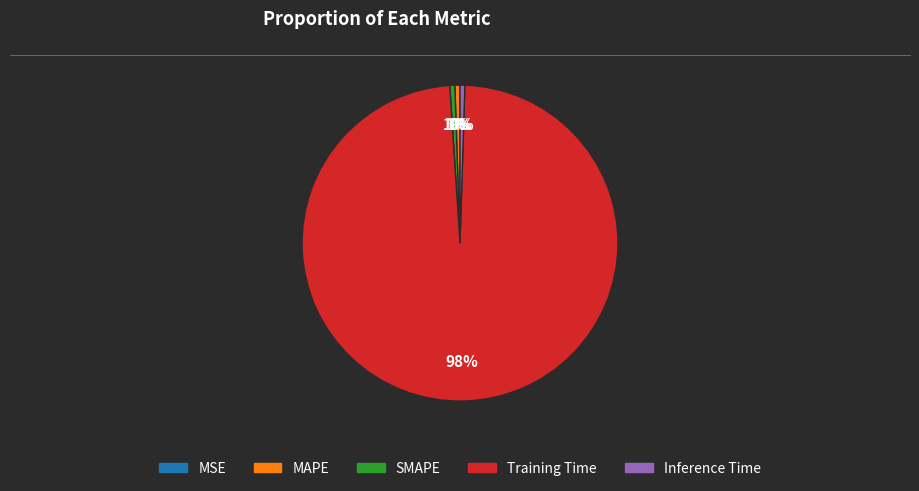

To the nearest percent, what is the difference between the largest and smallest slice percentages?

98%